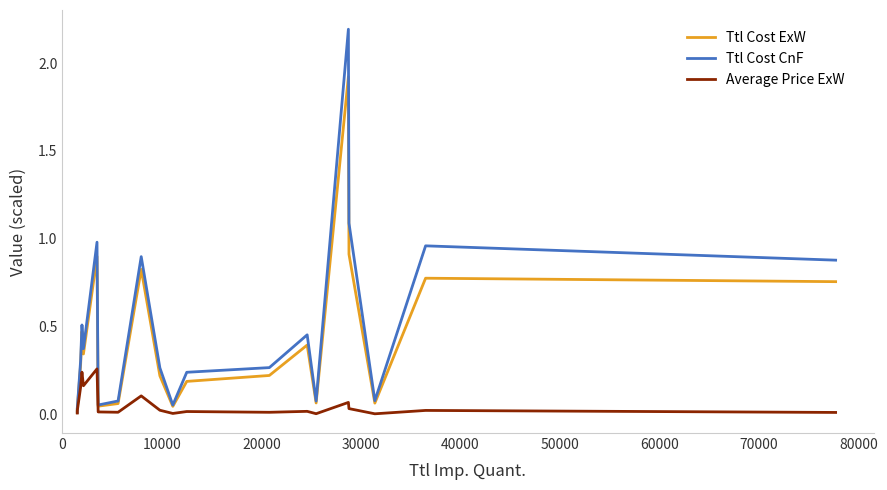

Reading left to right, list all the values displayed in this chart.

Ttl Cost ExW: 0.0	0.0	0.3	0.5	0.3	0.9	0.0	0.1	0.8	0.2	0.0	0.2	0.2	0.4	0.1	1.9	0.9	0.1	0.8	0.8
Ttl Cost CnF: 0.0	0.0	0.3	0.5	0.4	1.0	0.1	0.1	0.9	0.3	0.1	0.2	0.3	0.5	0.1	2.2	1.1	0.1	1.0	0.9
Average Price ExW: 0.0	0.0	0.2	0.2	0.2	0.3	0.0	0.0	0.1	0.0	0.0	0.0	0.0	0.0	0.0	0.1	0.0	0.0	0.0	0.0